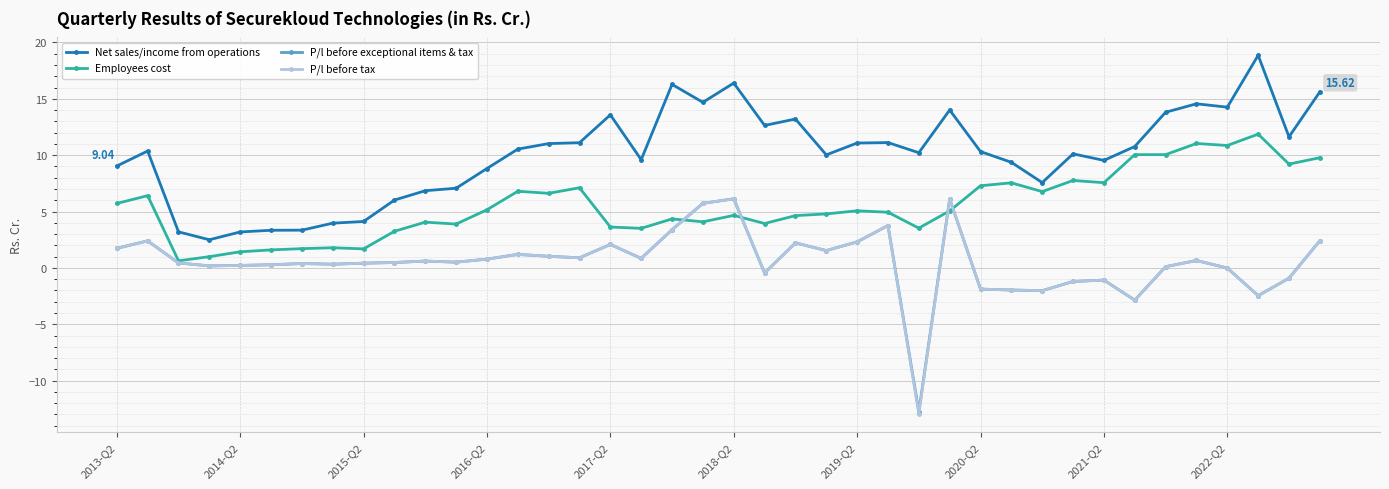

Which series has the largest total across all categories?

Net sales/income from operations